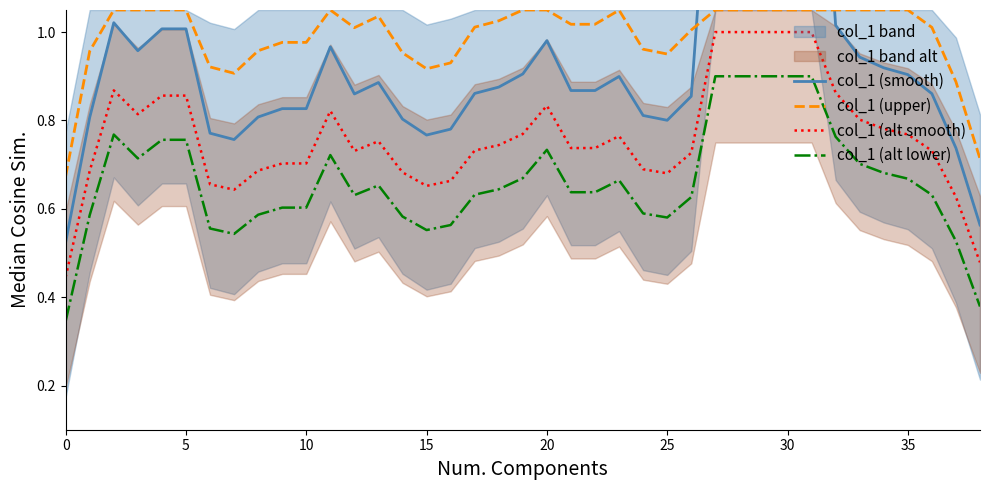

True or false: col_1 (upper) and col_1 (alt smooth) cross at least once.

False